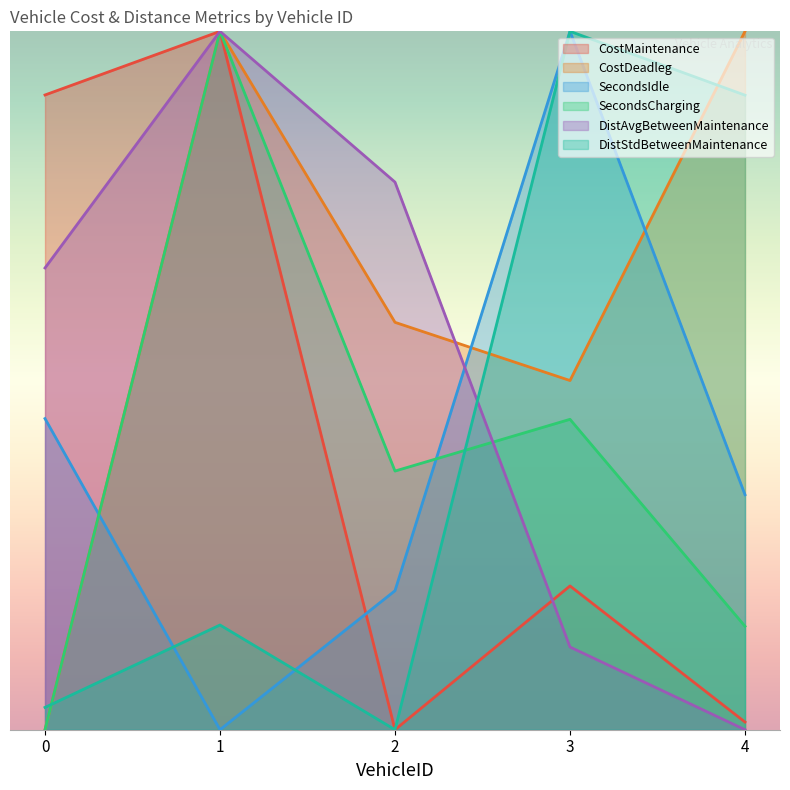

The SecondsCharging series shows 0.1 at 4. True or false?

True